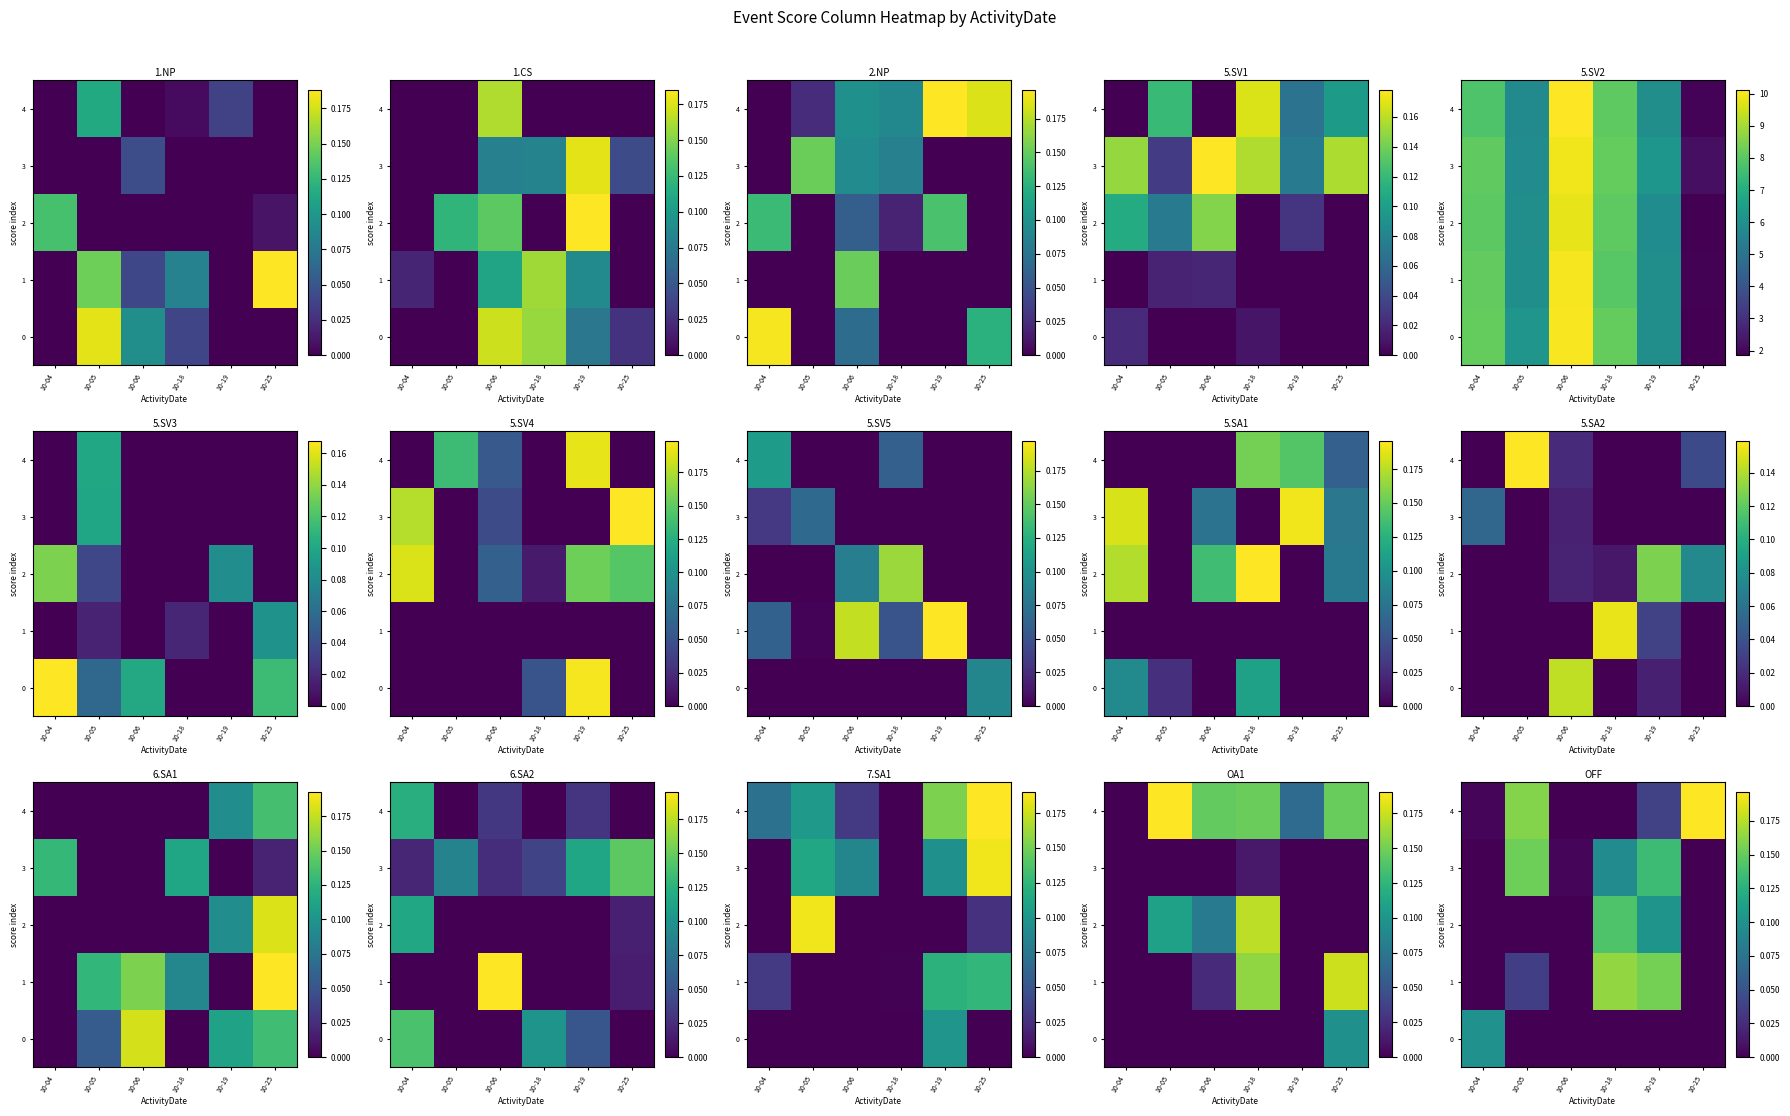

Count the row_2 values in the range 0 to 1.

6